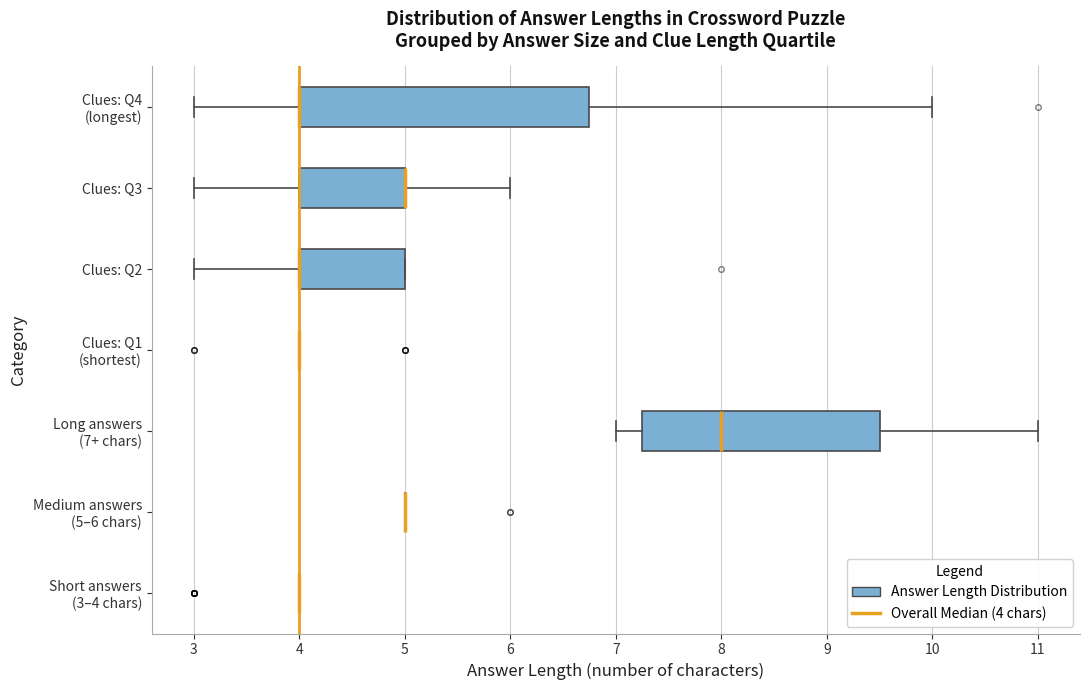

Where does the right whisker of the box for Clues: Q3 end on the x-axis? The values are not printed on the chart, so give them approximately, as read against the axis.

6.0